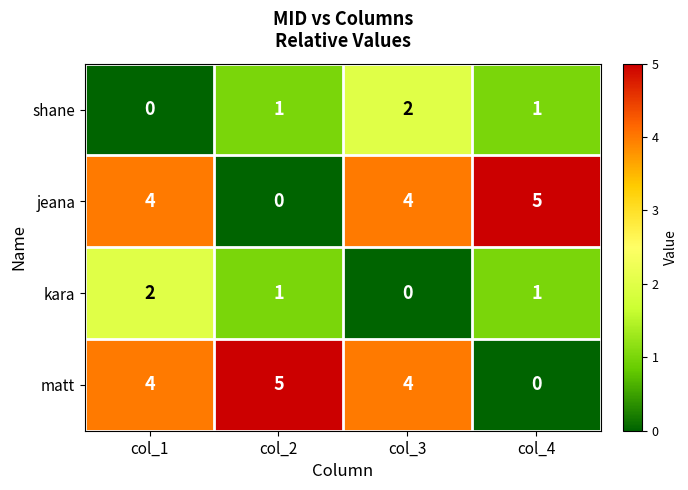

Is the value of shane at col_1 greater than the value of jeana at col_1?

No